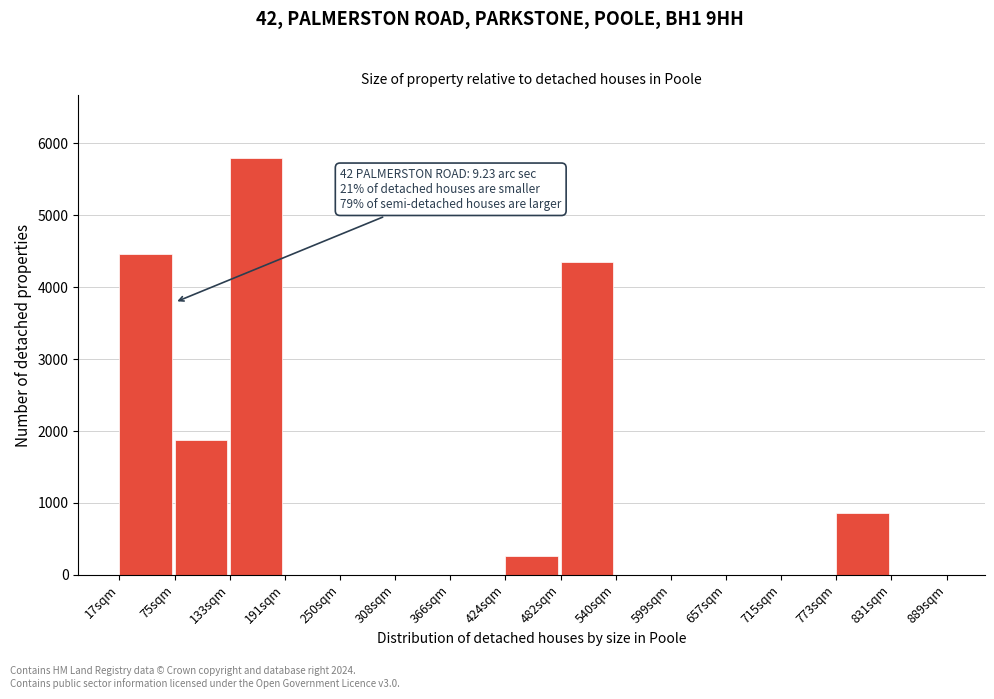

Reading left to right, list all the values displayed in this chart.

17sqm=4457.4	75sqm=1879.6	133sqm=5800.0	191sqm=0.0	250sqm=0.0	308sqm=0.0	366sqm=0.0	424sqm=268.5	482sqm=4350.0	540sqm=0.0	599sqm=0.0	657sqm=0.0	715sqm=0.0	773sqm=859.3	831sqm=0.0